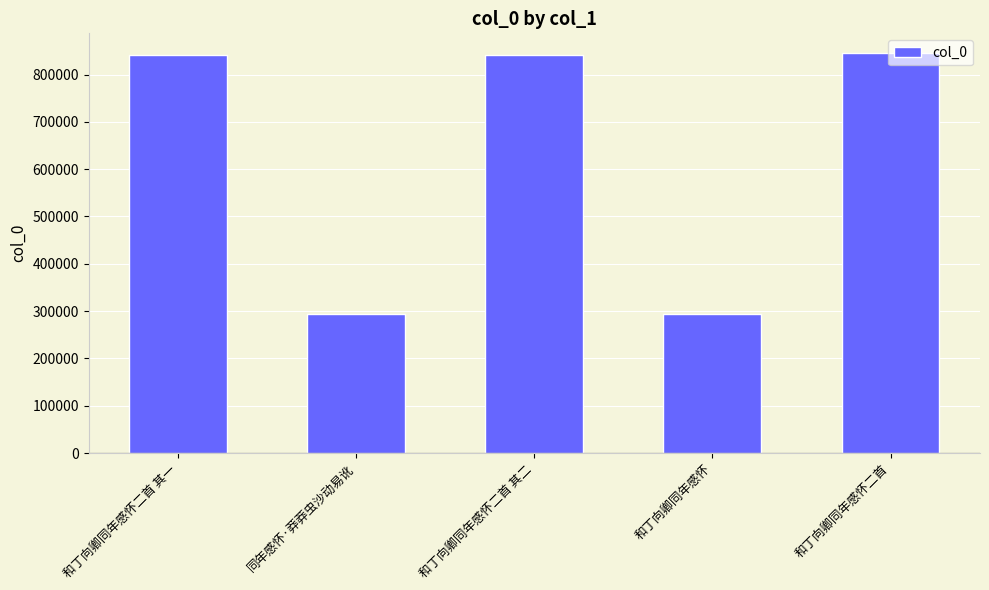

What position from the left is 和丁向卿同年感怀?

4